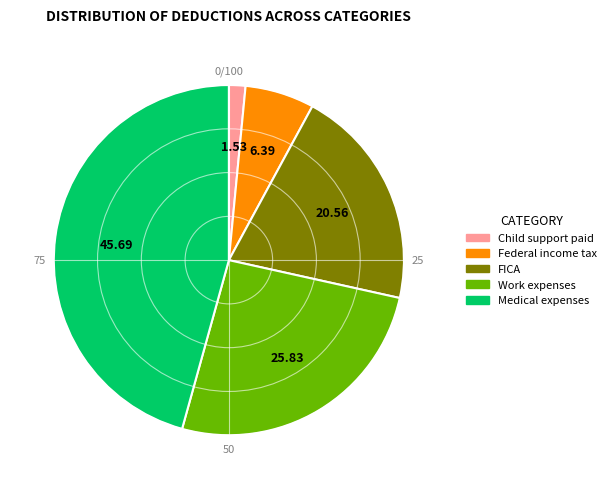

How many segments does this pie chart have?

5